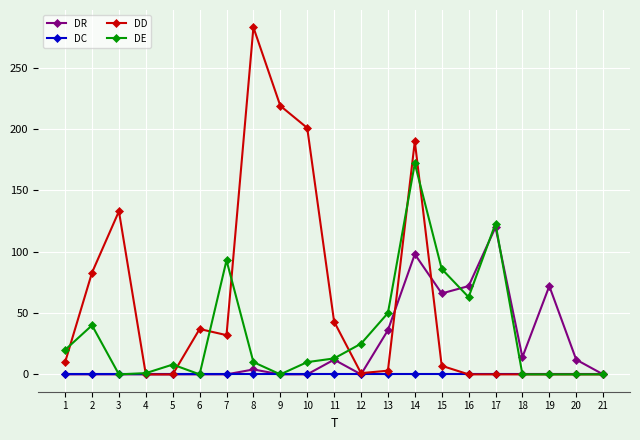

How many series are shown in this chart?

4